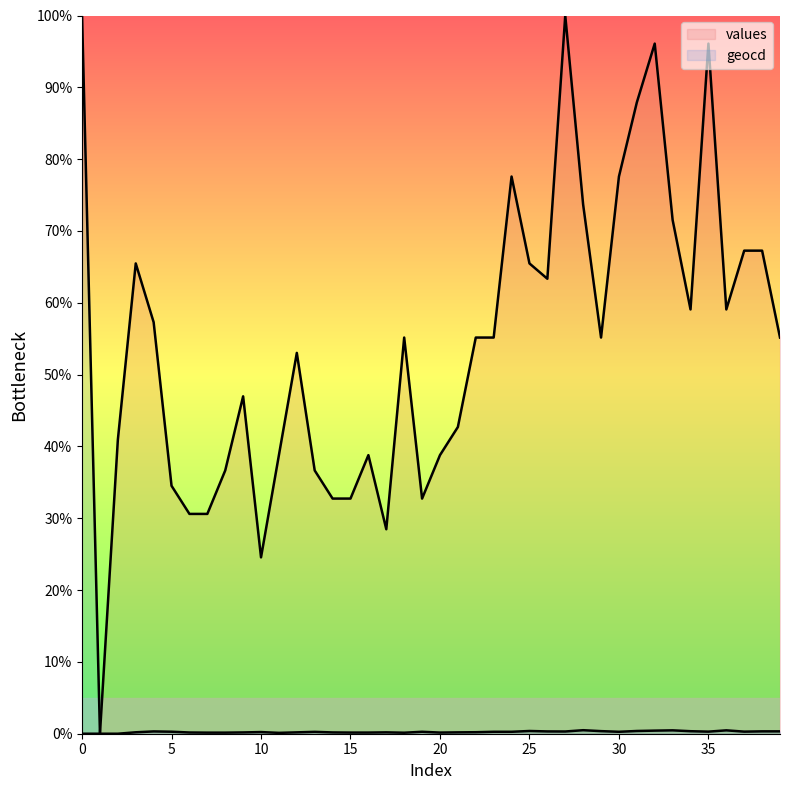

Does the chart have visible grid lines?

No